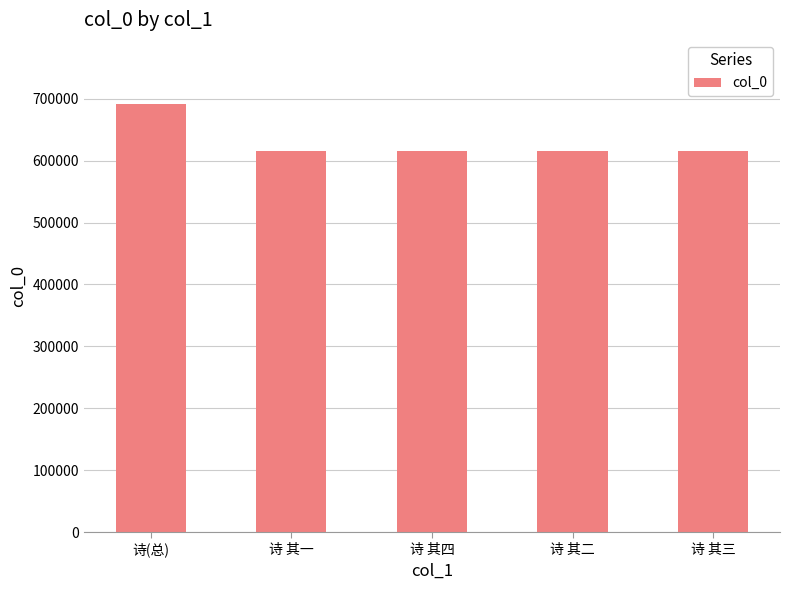

Where is the data nearest to the value 653435?

诗 其四